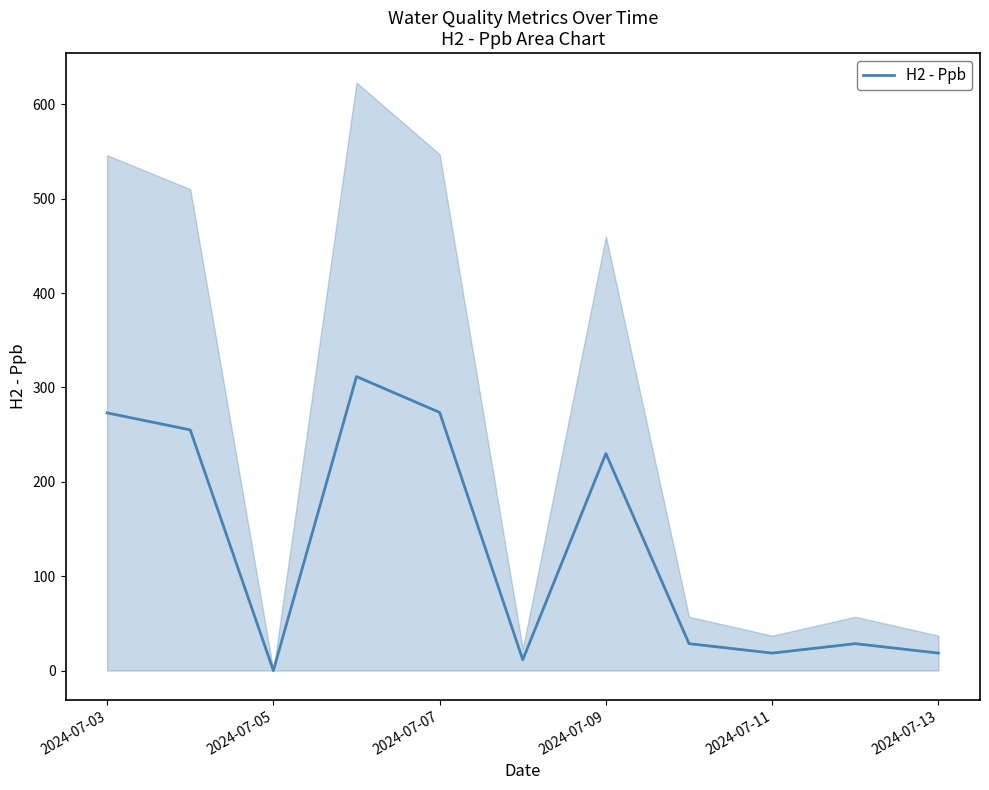

How many points are lower than both their immediate neighbors (excluding endpoints)?

3